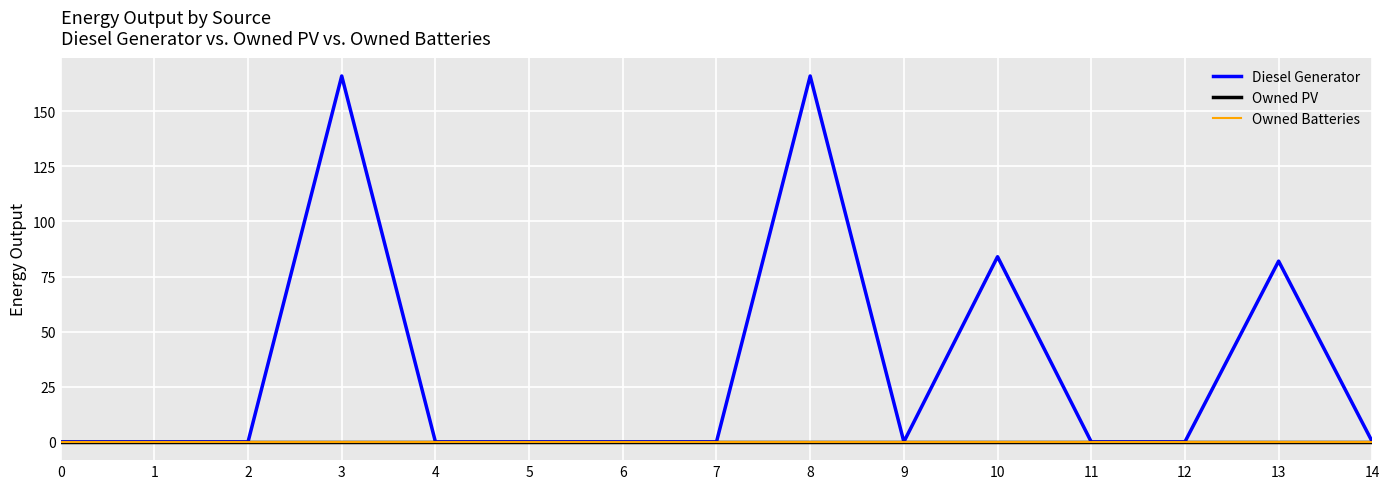

Which has a higher value, 7 or 13?

13